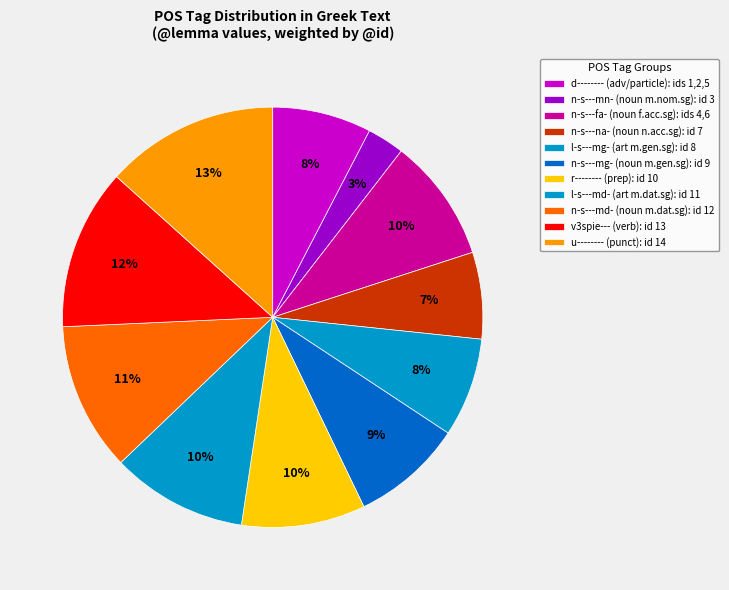

How many segments does this pie chart have?

11